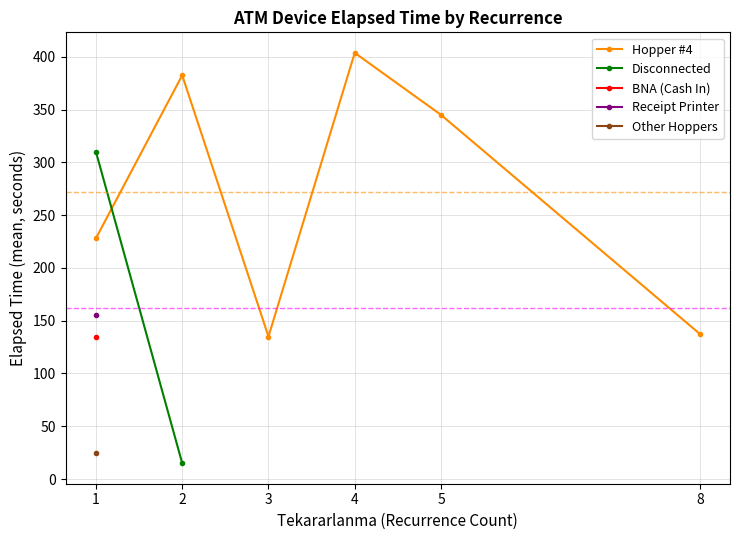

True or false: Hopper #4 has a value of 135.0 at 3.

True